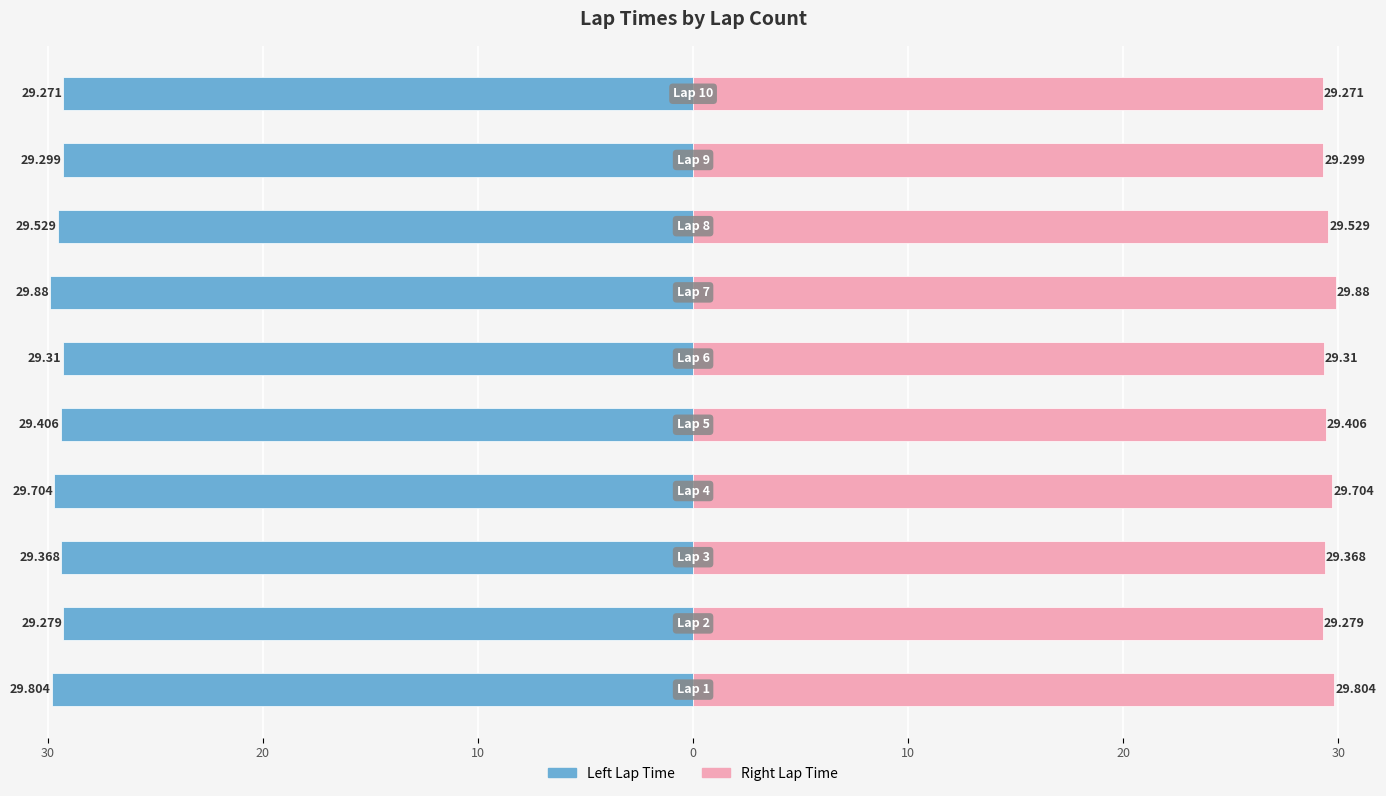

Rank the series by their average value, from lowest to highest.

Left Lap Time, Right Lap Time